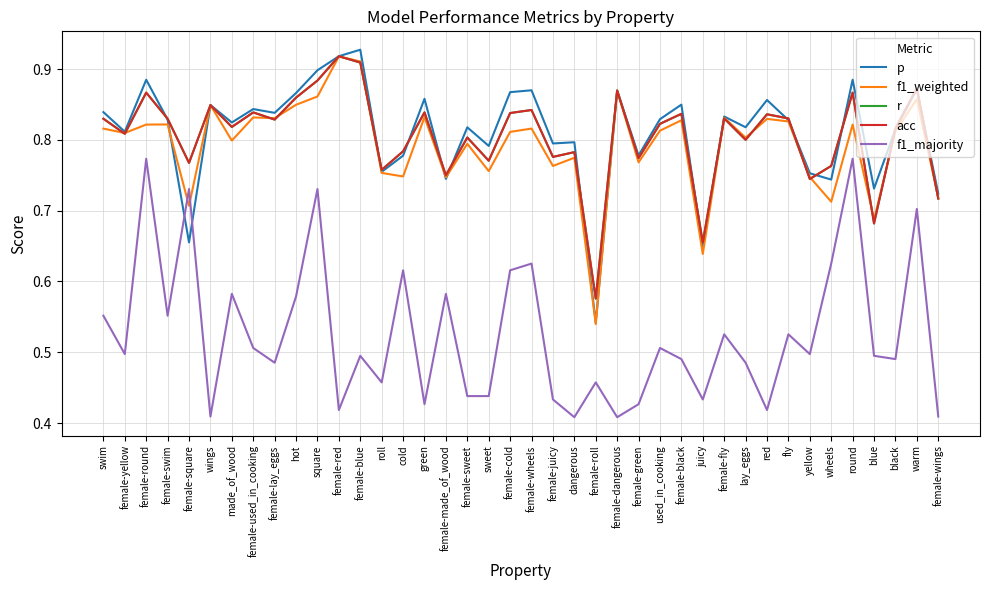

Which series has the widest spread of values?

p